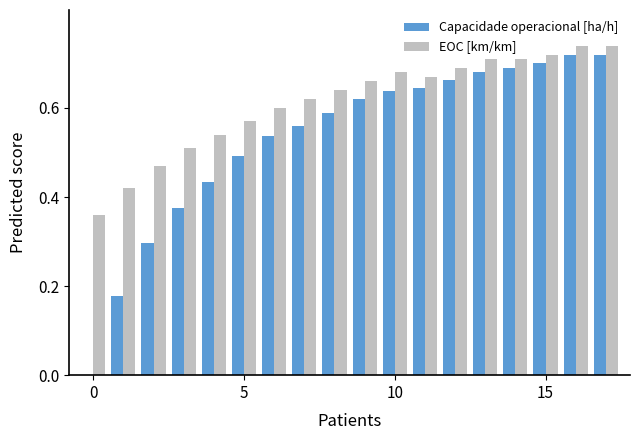

Which series has the largest total across all categories?

EOC [km/km]